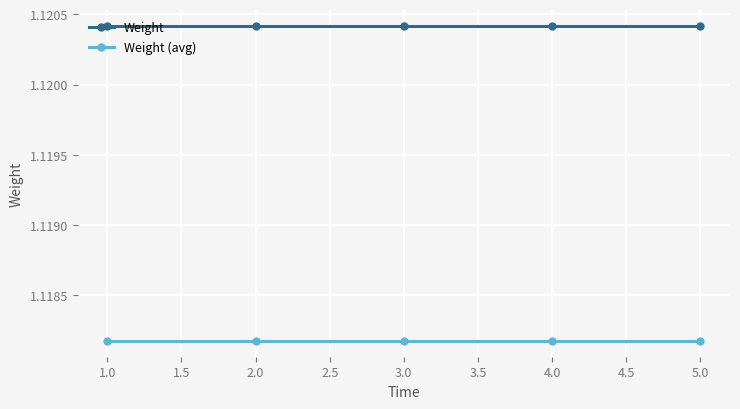

What are all the series names shown in the legend?

Weight, Weight (avg)